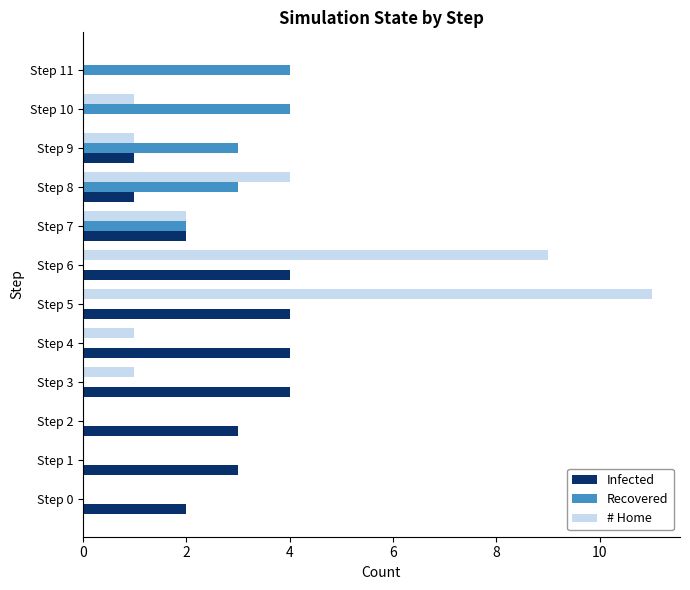

What is the average value of the Recovered series?

1